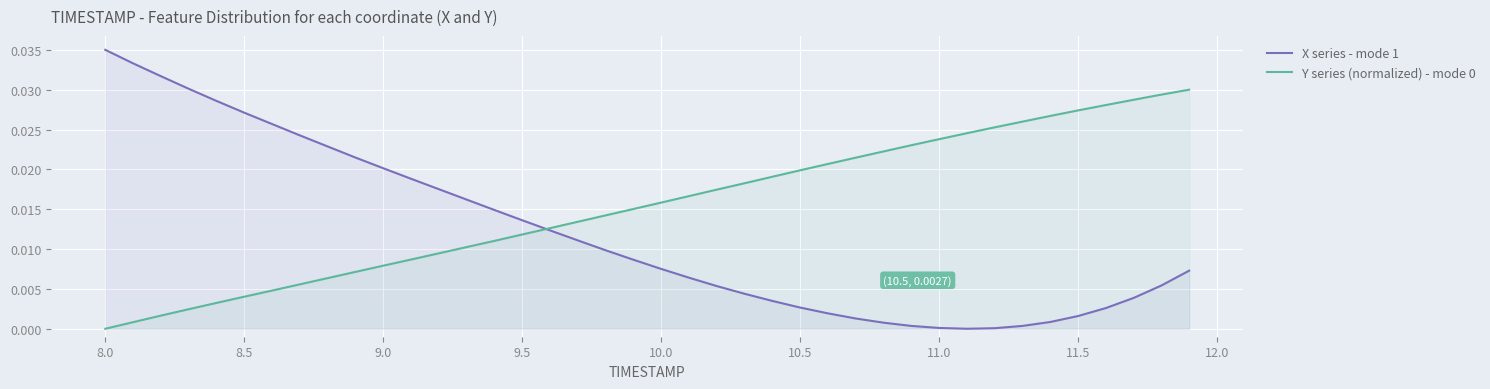

True or false: X series - mode 1 has more than 0 interior local peaks.

False